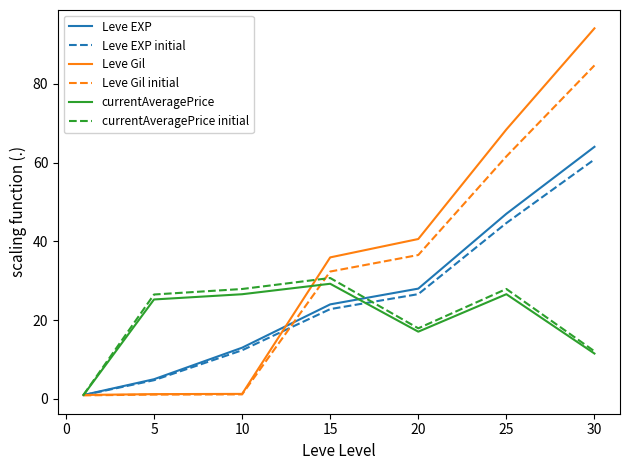

What is the maximum value for currentAveragePrice?

29.2